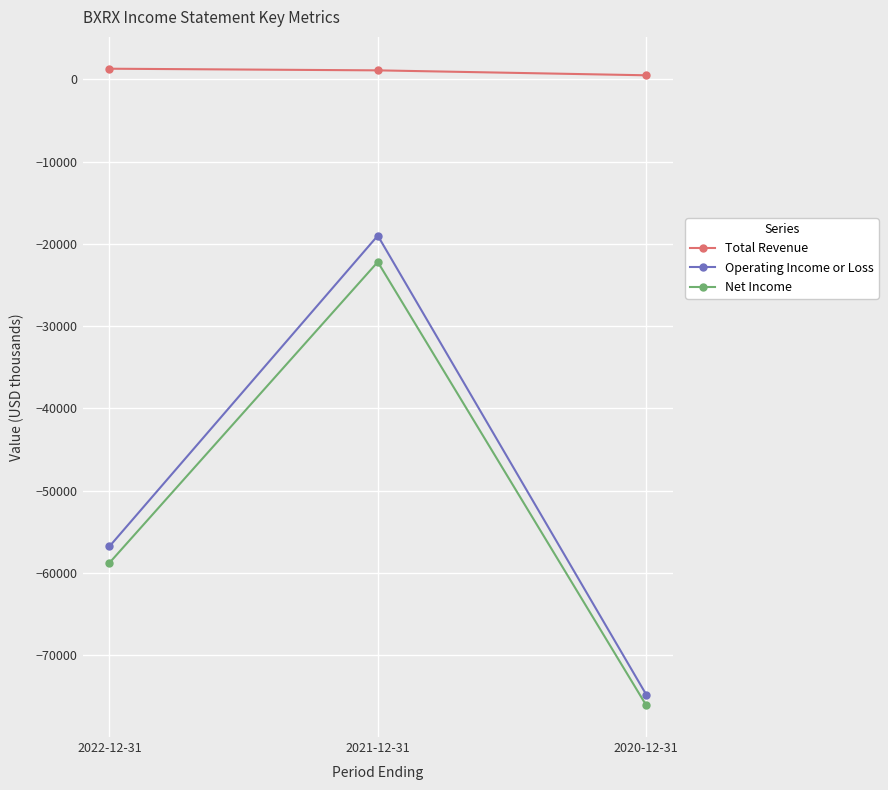

Which series has the largest total across all categories?

Total Revenue